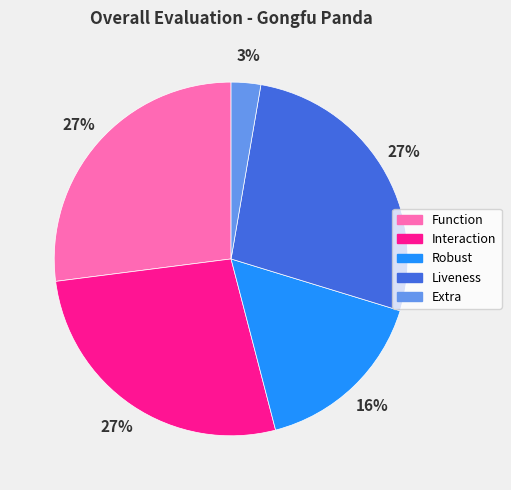

Between Function and Robust, which is larger?

Function